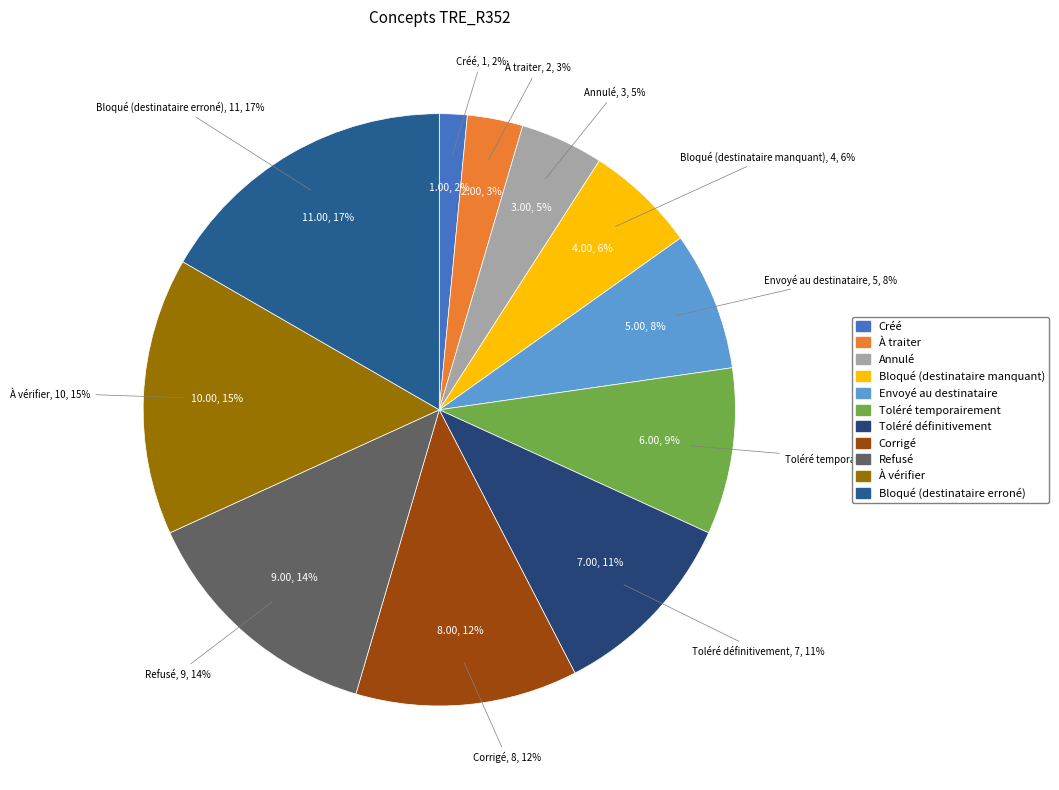

Which has a higher value, Refusé or Bloqué (destinataire erroné)?

Bloqué (destinataire erroné)